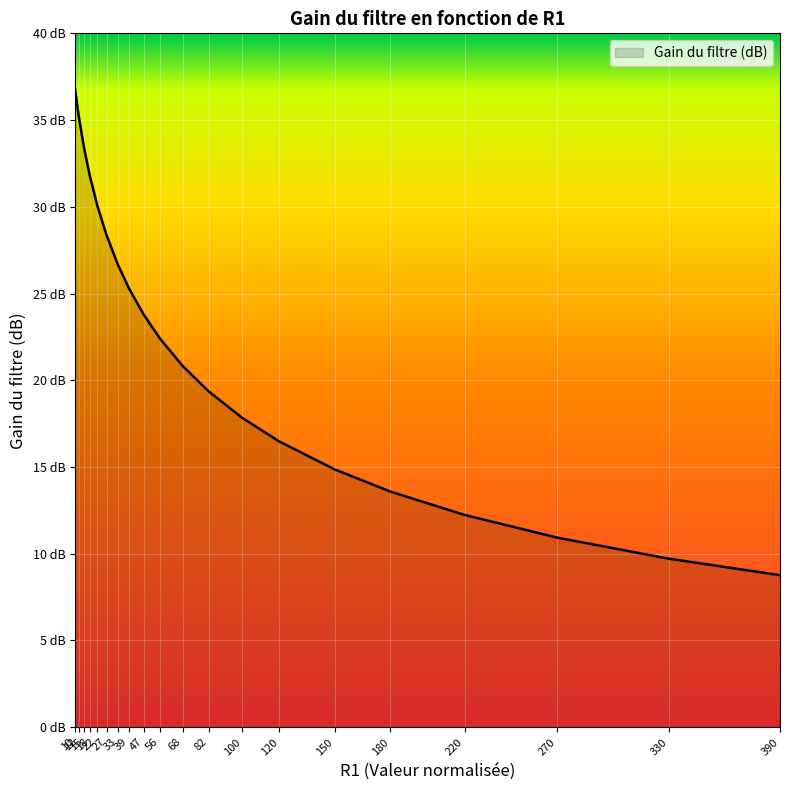

At which label does the data first exceed 22?

10